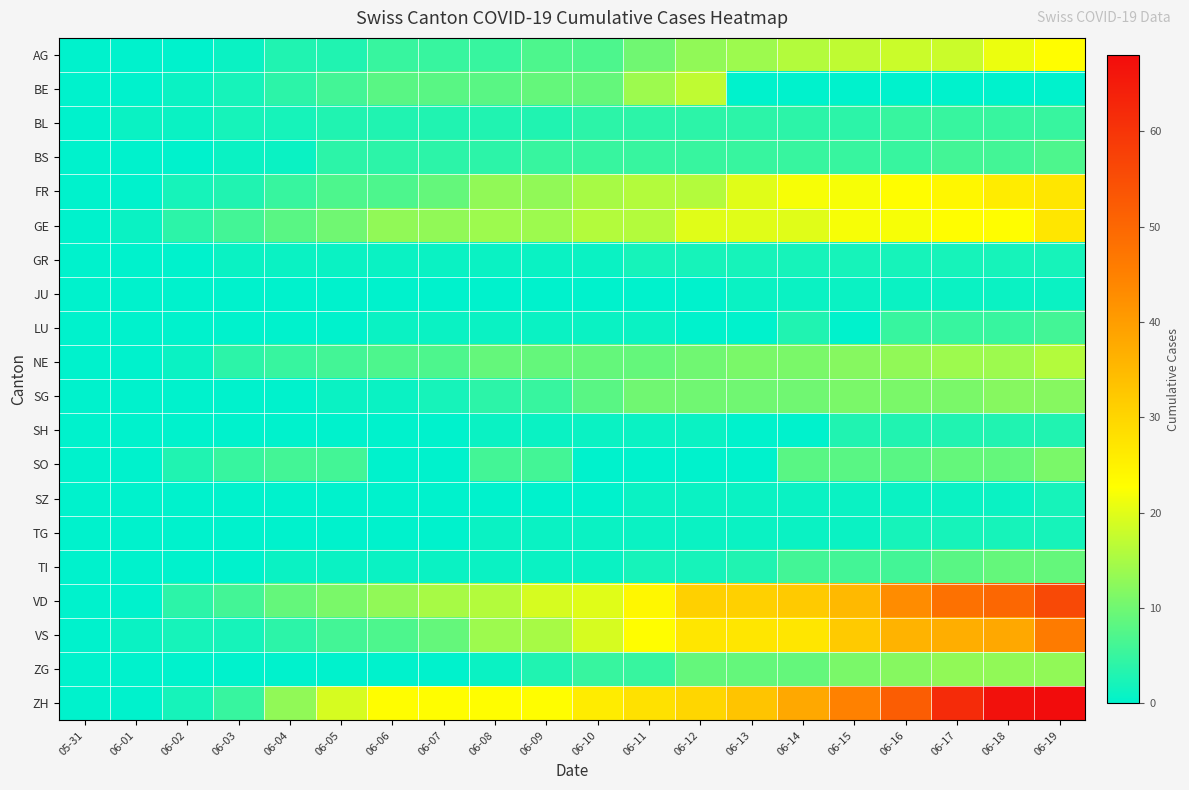

List the series in order of their peak value, highest first.

ZH, VD, VS, FR, GE, AG, BE, NE, ZG, SG, SO, TI, BS, LU, BL, SH, GR, SZ, TG, JU